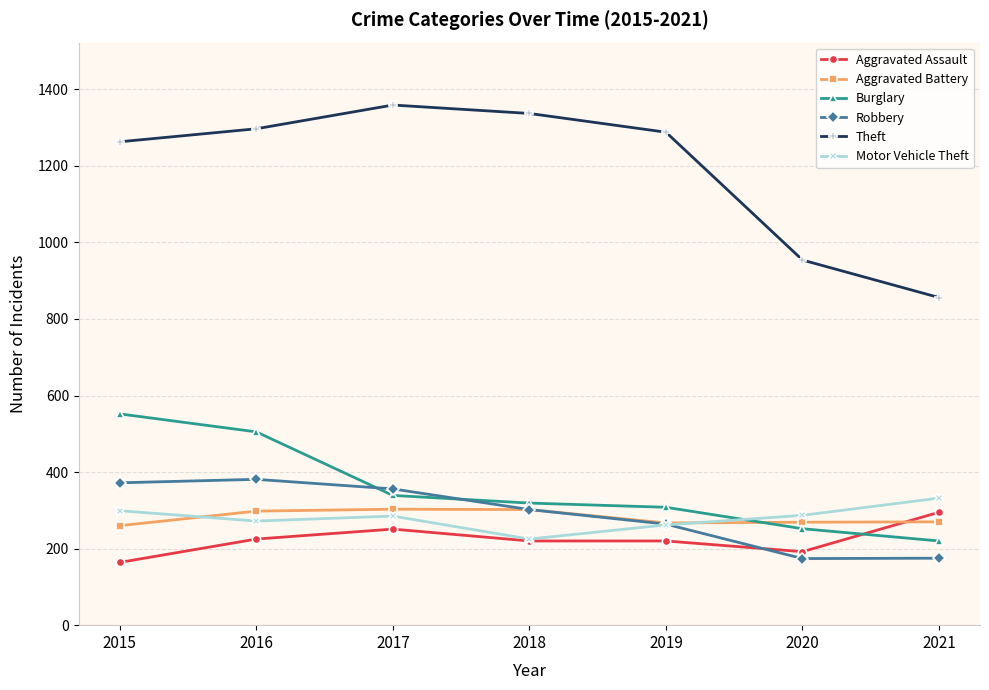

At how many categories does at least one series exceed 808?

7